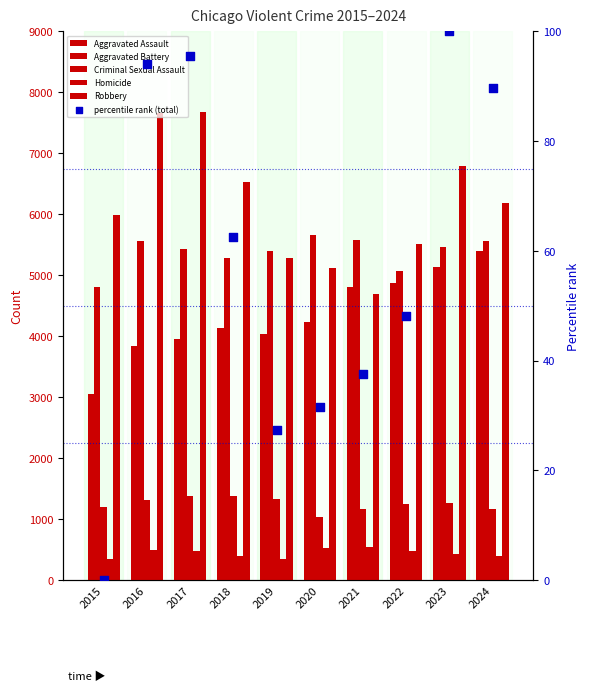

What is the total value across all series at 2016?

18972.0